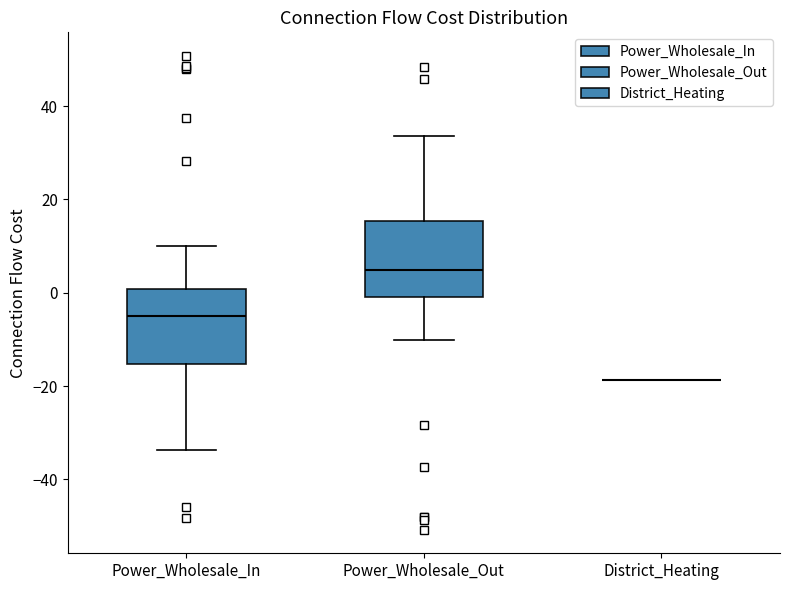

Reading left to right, transcribe this box plot: for each box, give where its median line is, the range the box spans, and where its two whiskers end, as read against the y-axis. The values are not printed on the chart, so give them approximately, as read against the axis.

Power_Wholesale_In: median -4, box -16 to 0, whiskers -34 to 10
Power_Wholesale_Out: median 4, box 0 to 16, whiskers -10 to 34
District_Heating: box collapsed to a line at -18, whiskers -18 to -18